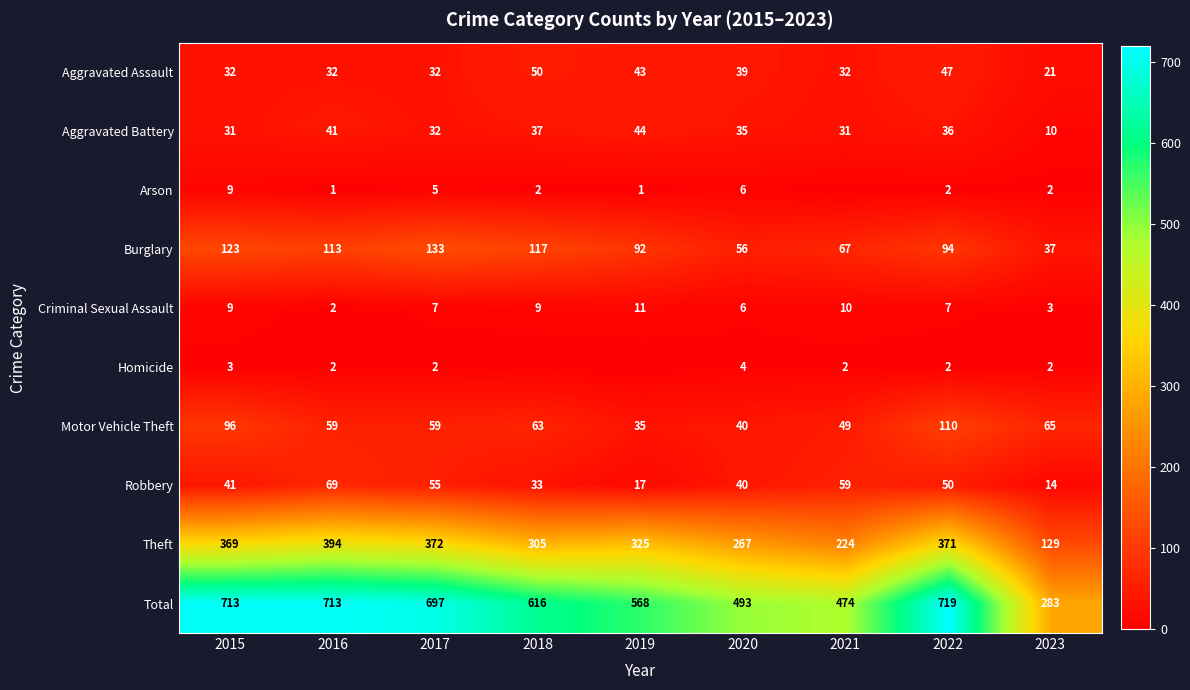

Rank the categories by Burglary value from highest to lowest.

2017, 2015, 2018, 2016, 2022, 2019, 2021, 2020, 2023